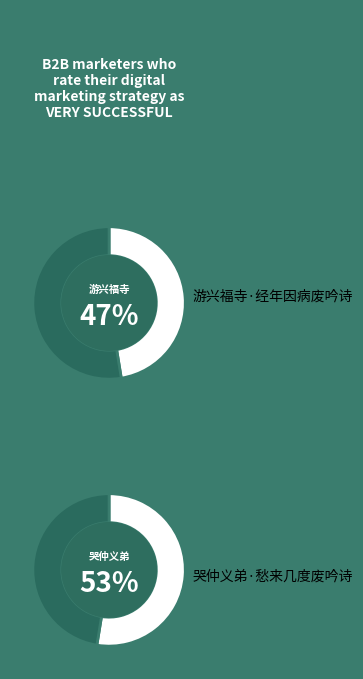

The 游兴福寺·经年因病废吟诗 slice represents 47% of the pie. True or false?

True